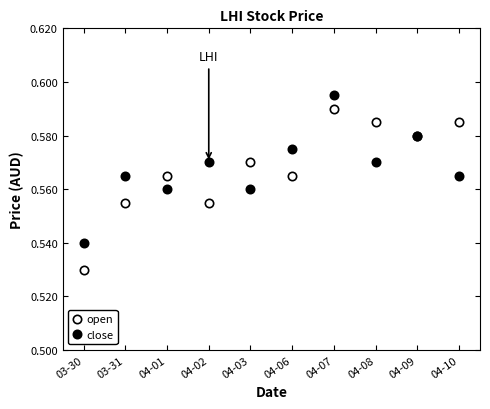

How many lines are shown in the chart?

2